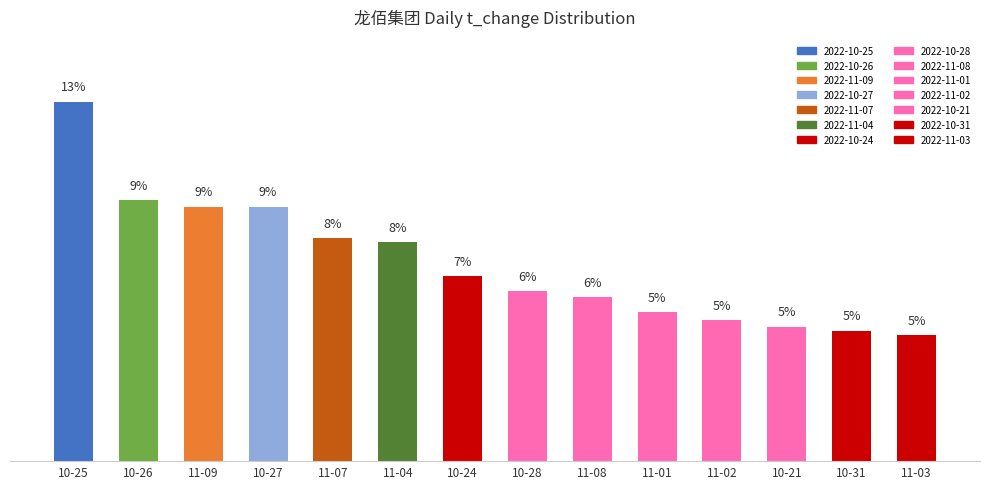

What is the label of the 6th bar from the right?

11-08